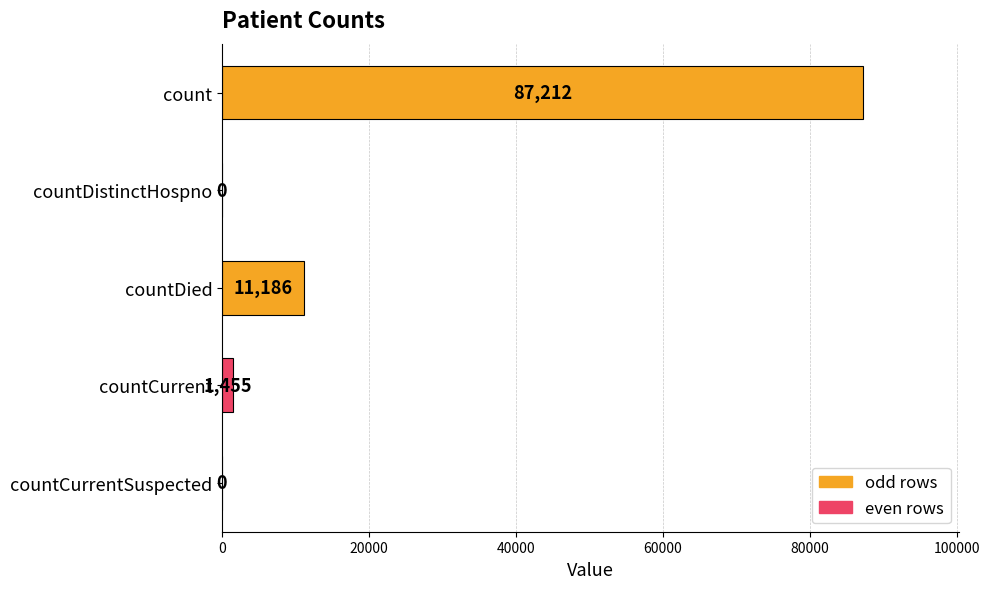

Reading bottom to top, list all the values displayed in this chart.

countCurrentSuspected=0	countCurrent=1455	countDied=11186	countDistinctHospno=0	count=87212